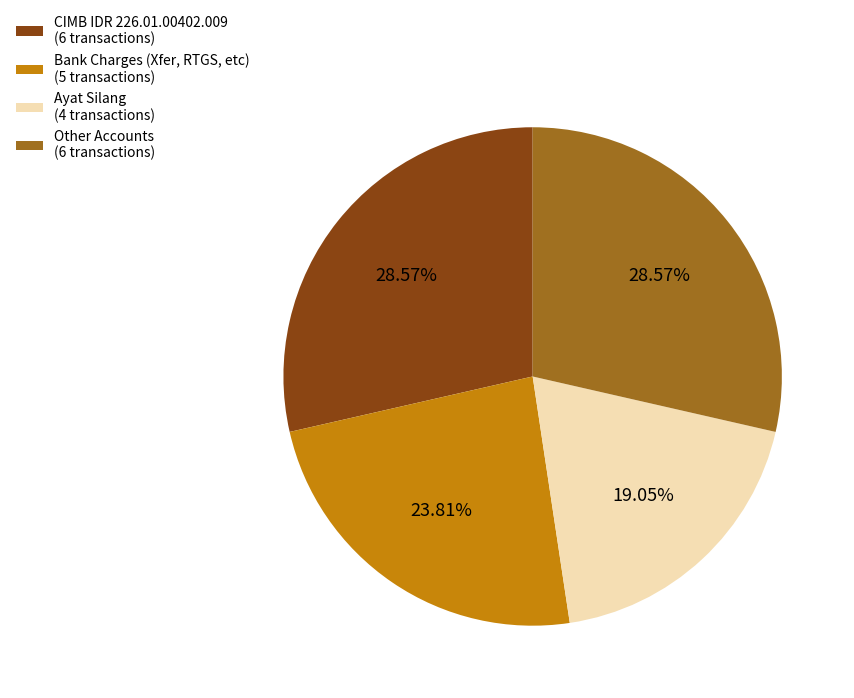

How many segments does this pie chart have?

4